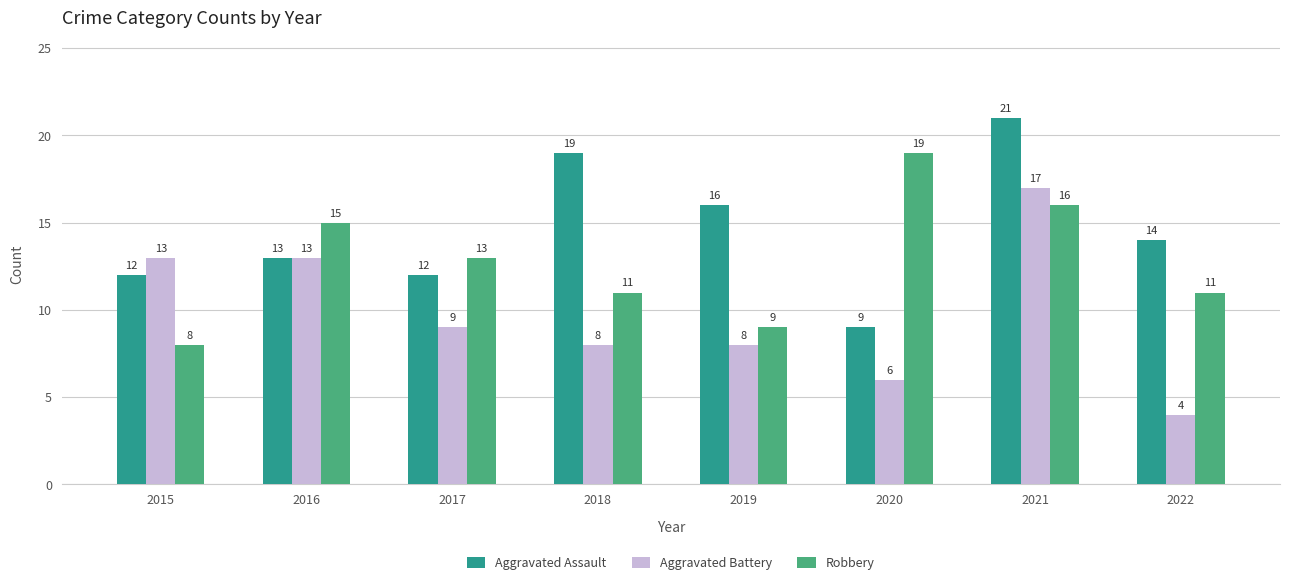

Reading left to right, transcribe all the data shown in this chart.

Aggravated Assault: 2015=12	2016=13	2017=12	2018=19	2019=16	2020=9	2021=21	2022=14
Aggravated Battery: 2015=13	2016=13	2017=9	2018=8	2019=8	2020=6	2021=17	2022=4
Robbery: 2015=8	2016=15	2017=13	2018=11	2019=9	2020=19	2021=16	2022=11